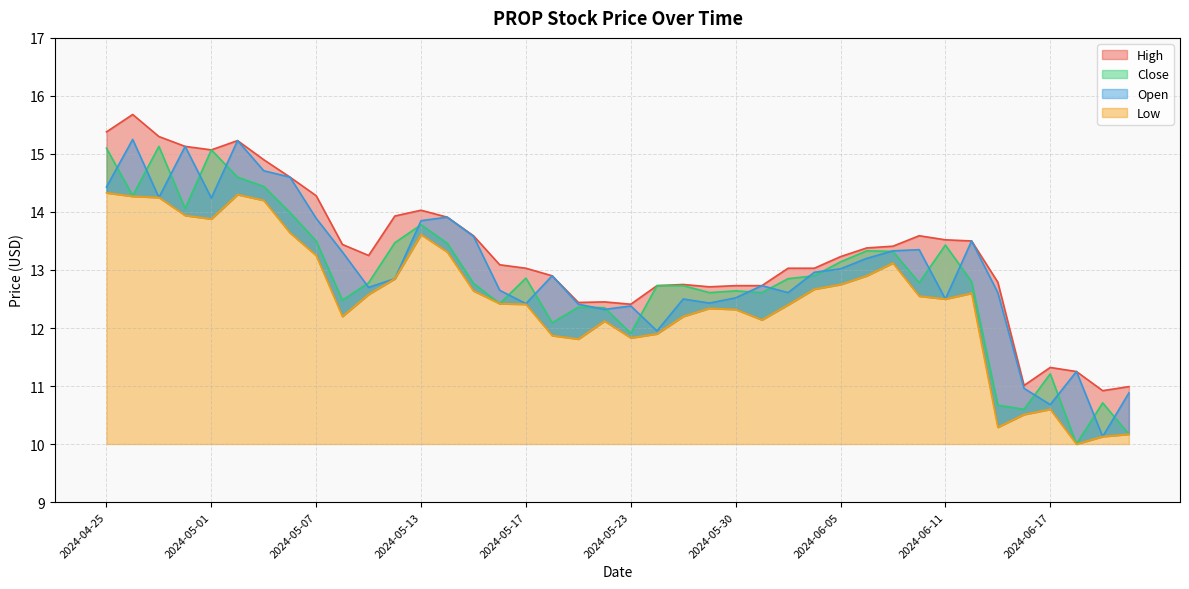

What is the difference between the second highest and second lowest values in the Open series?

4.6